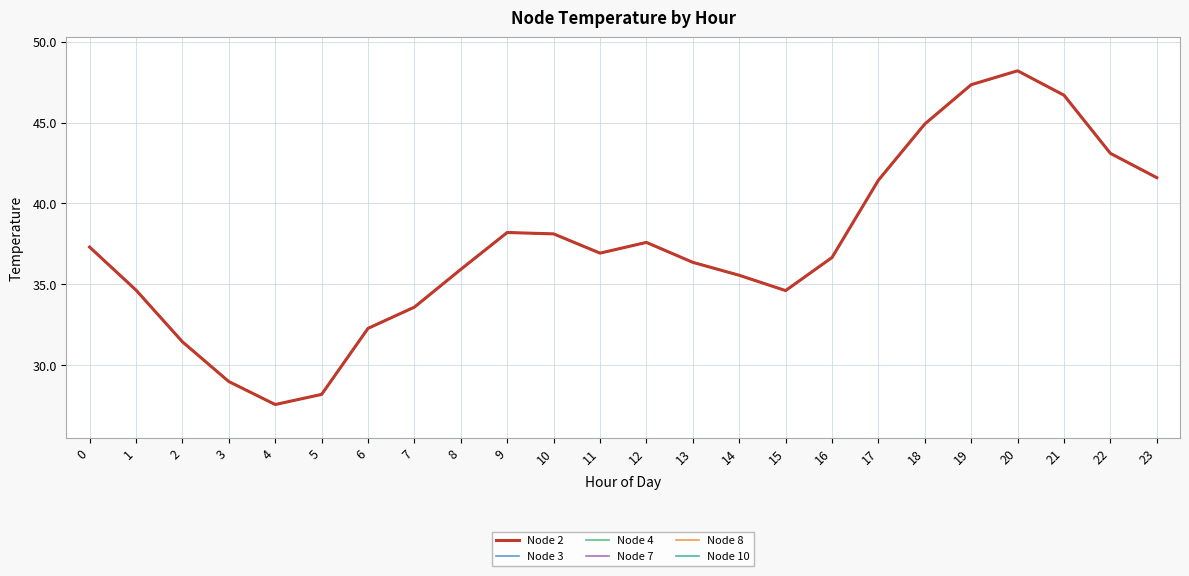

Is this an area chart (filled region under the line)?

No